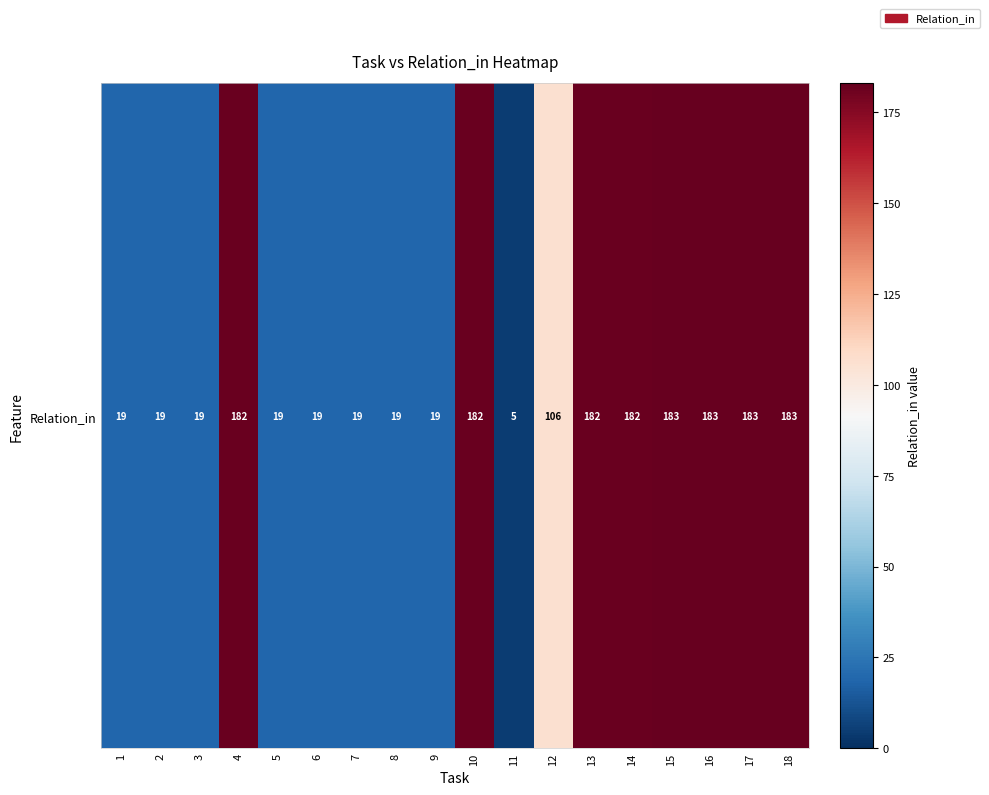

What is the minimum value shown in the chart?

5